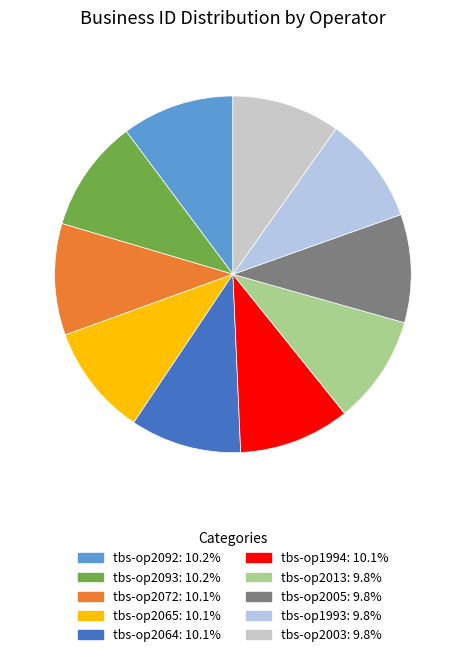

How many slices are in this pie chart?

10